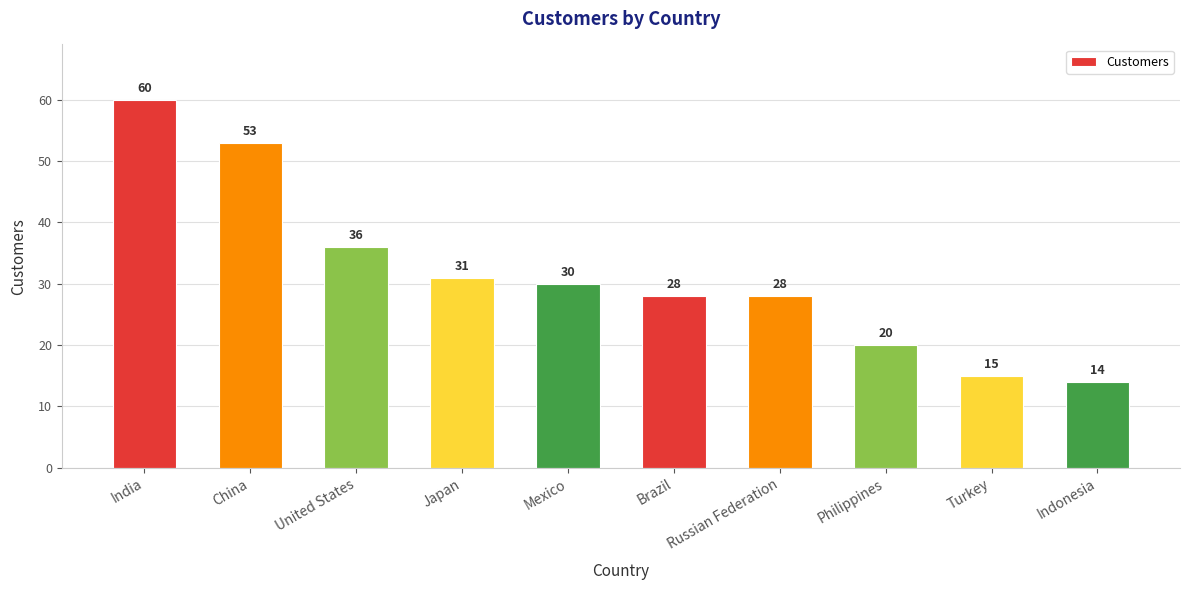

How many data points are less than 30?

5